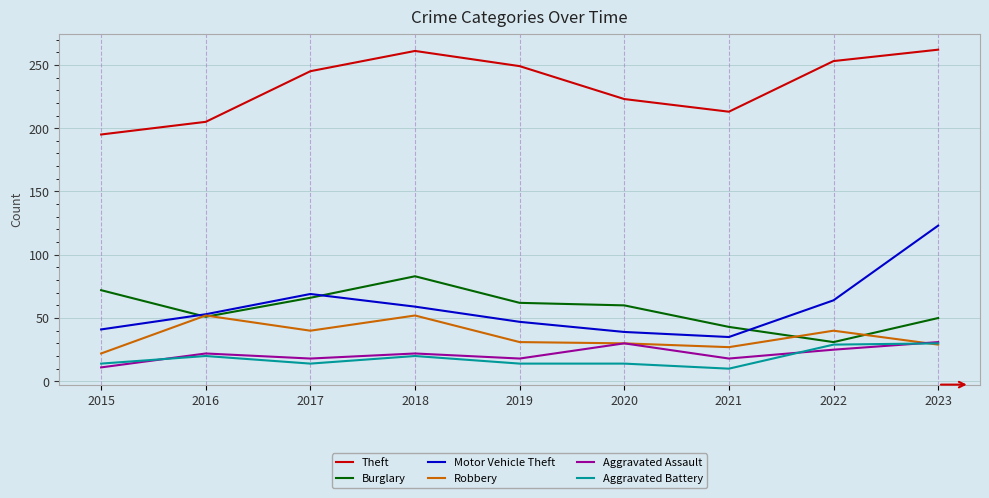

Does the chart display data point markers on the line(s)?

No